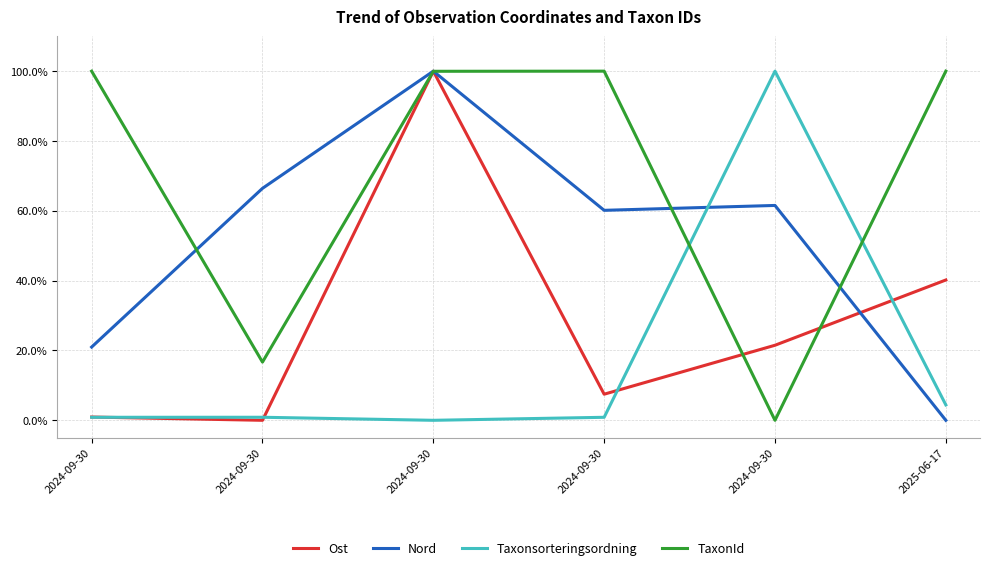

How many times do Taxonsorteringsordning and TaxonId cross each other?

2